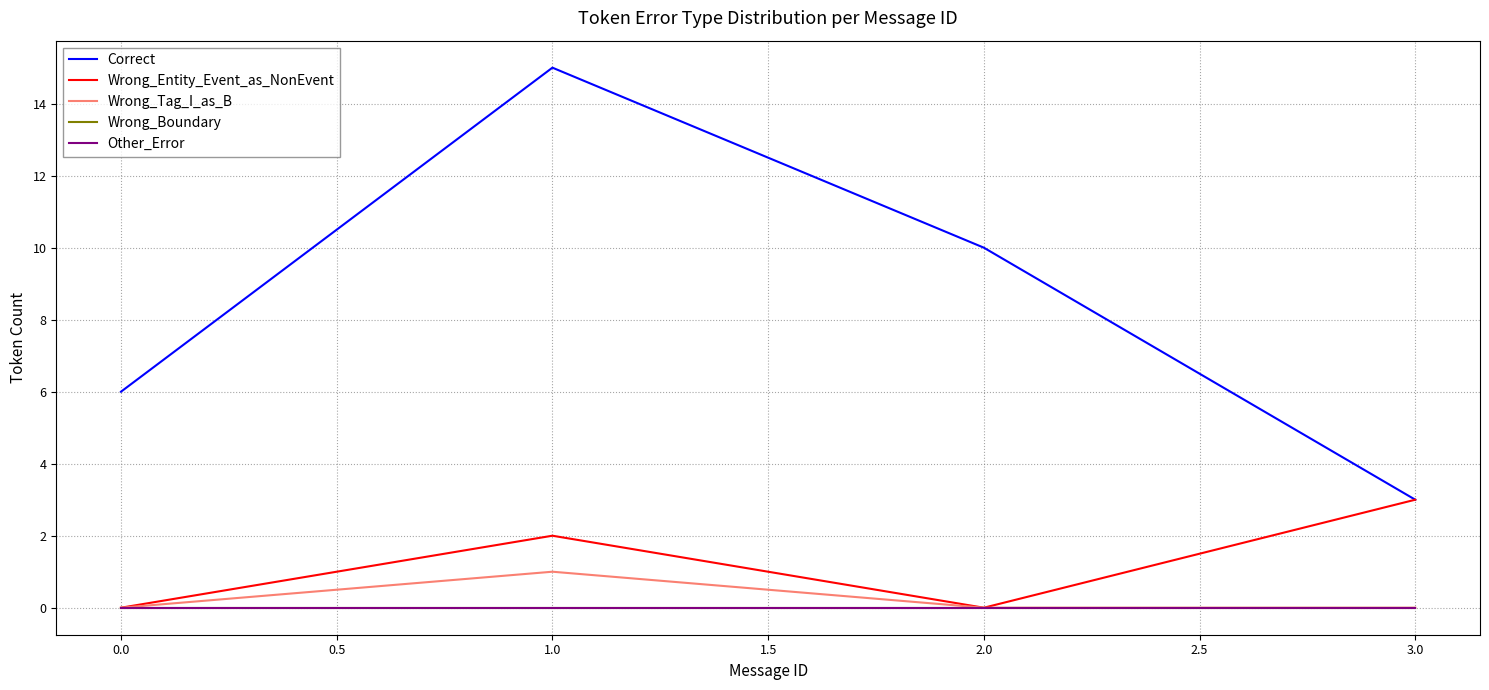

Does the chart display data point markers on the line(s)?

No